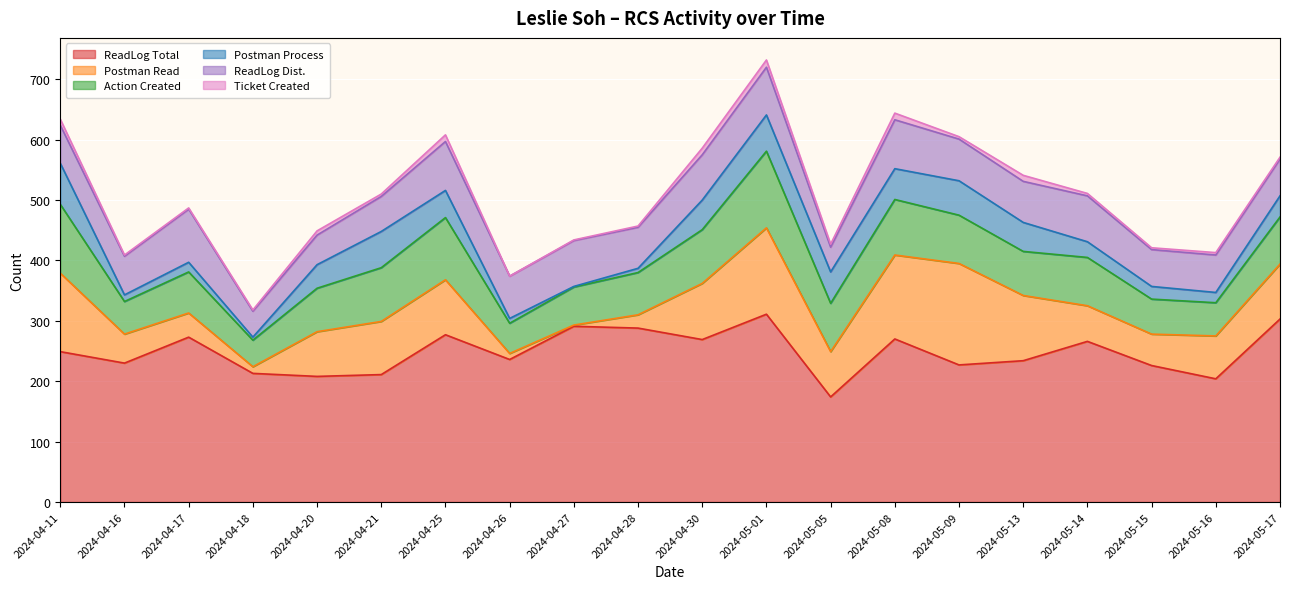

What is the difference between the second highest and second lowest values in the Postman Read series?

133